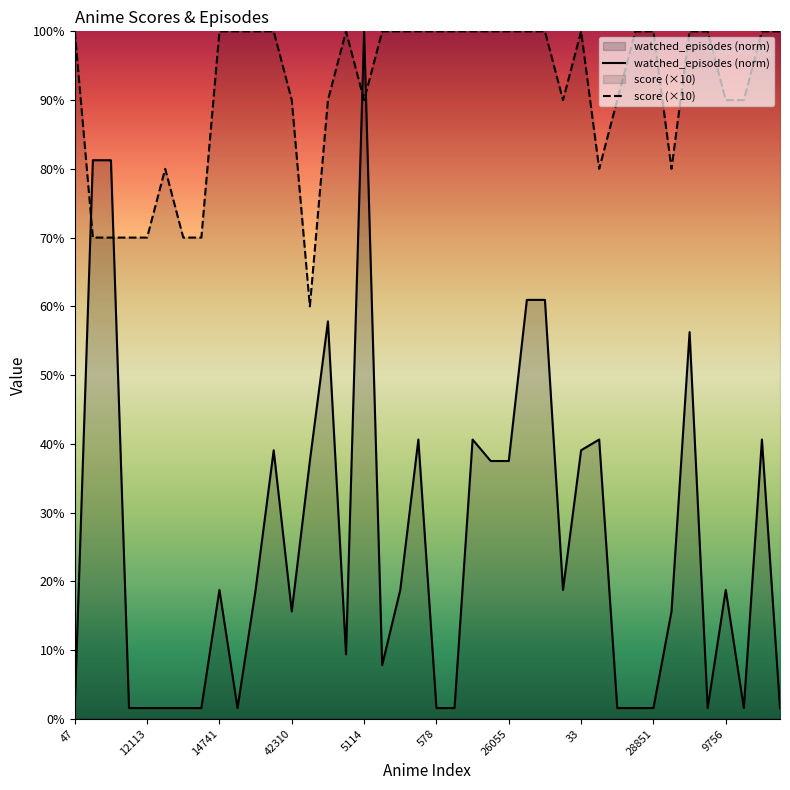

True or false: watched_episodes has a value of 1.6 at 164.

True